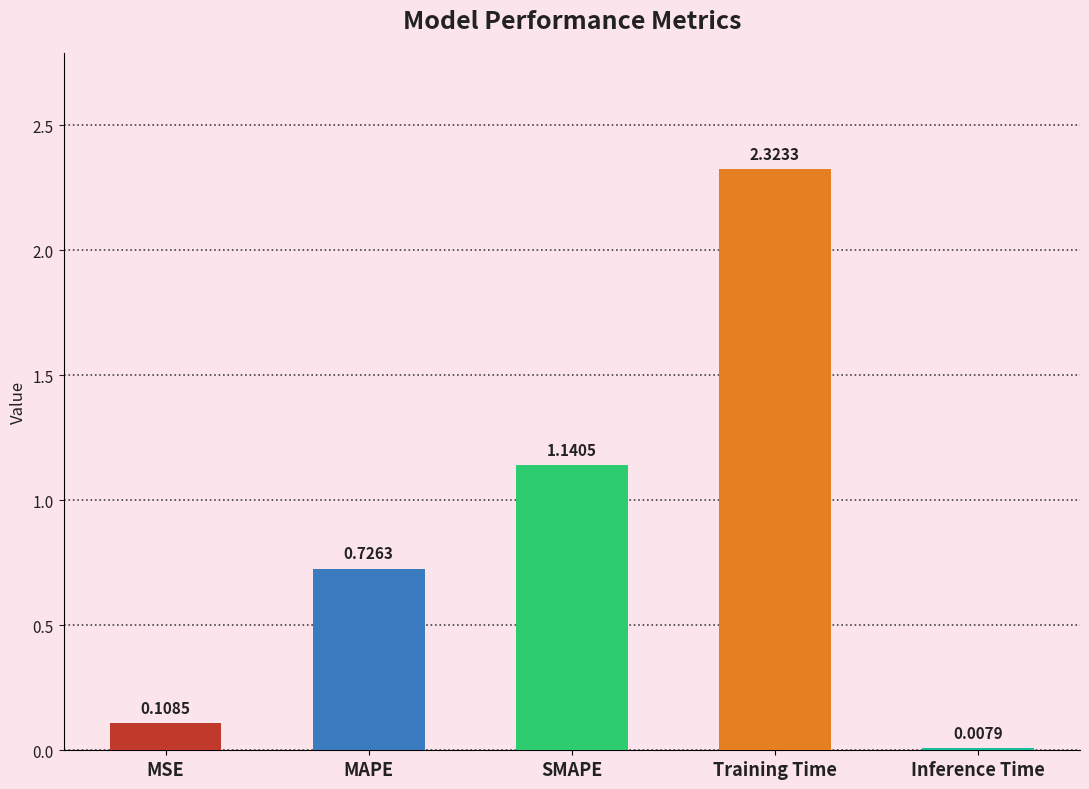

Between MSE and Inference Time, which is larger?

MSE